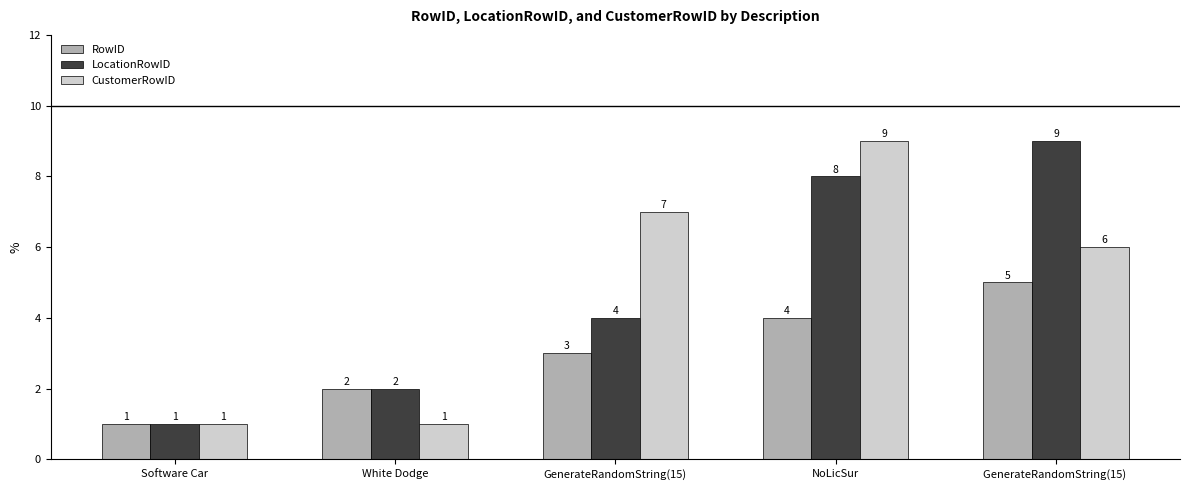

Reading left to right, extract all data points from this chart.

RowID: 1	2	3	4	5
LocationRowID: 1	2	4	8	9
CustomerRowID: 1	1	7	9	6